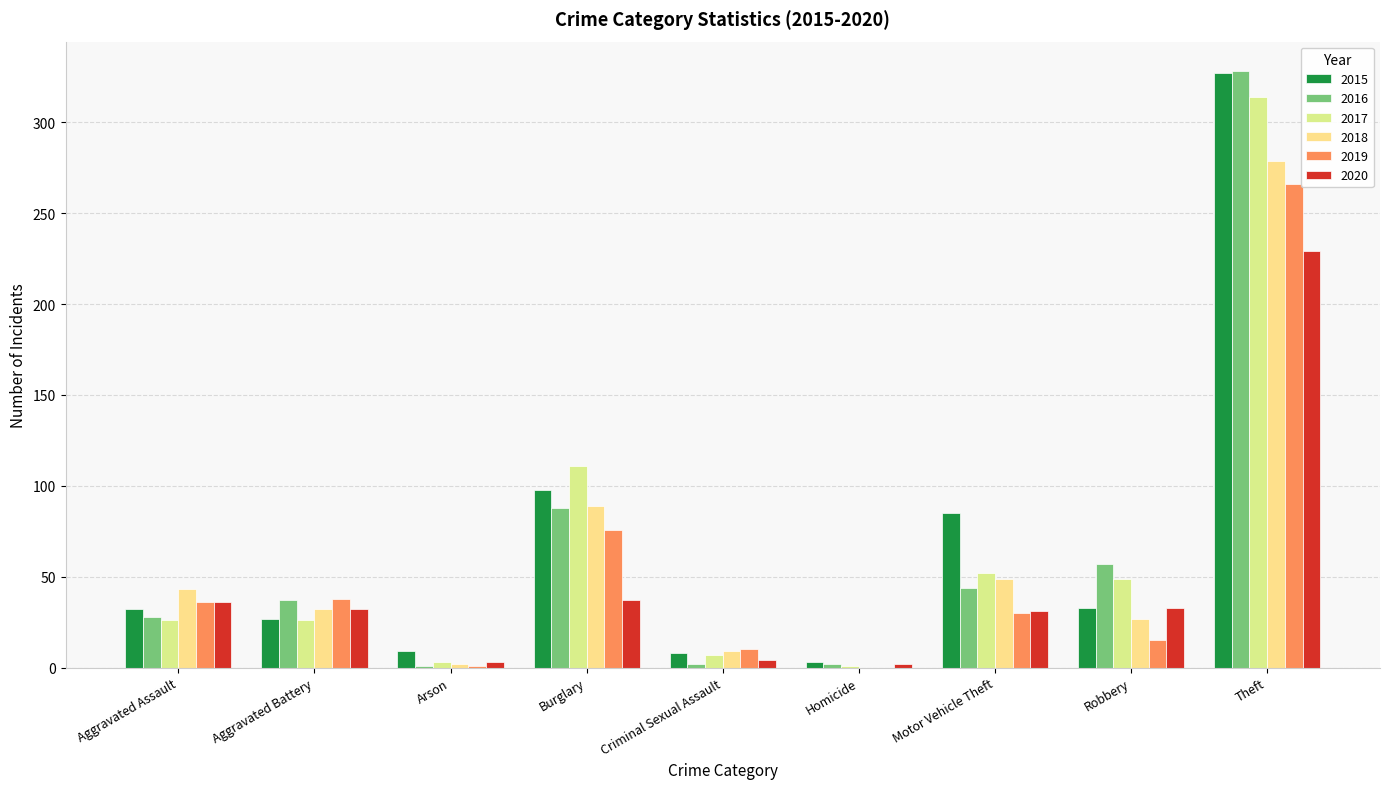

At which category is the sum across all series the highest?

Theft